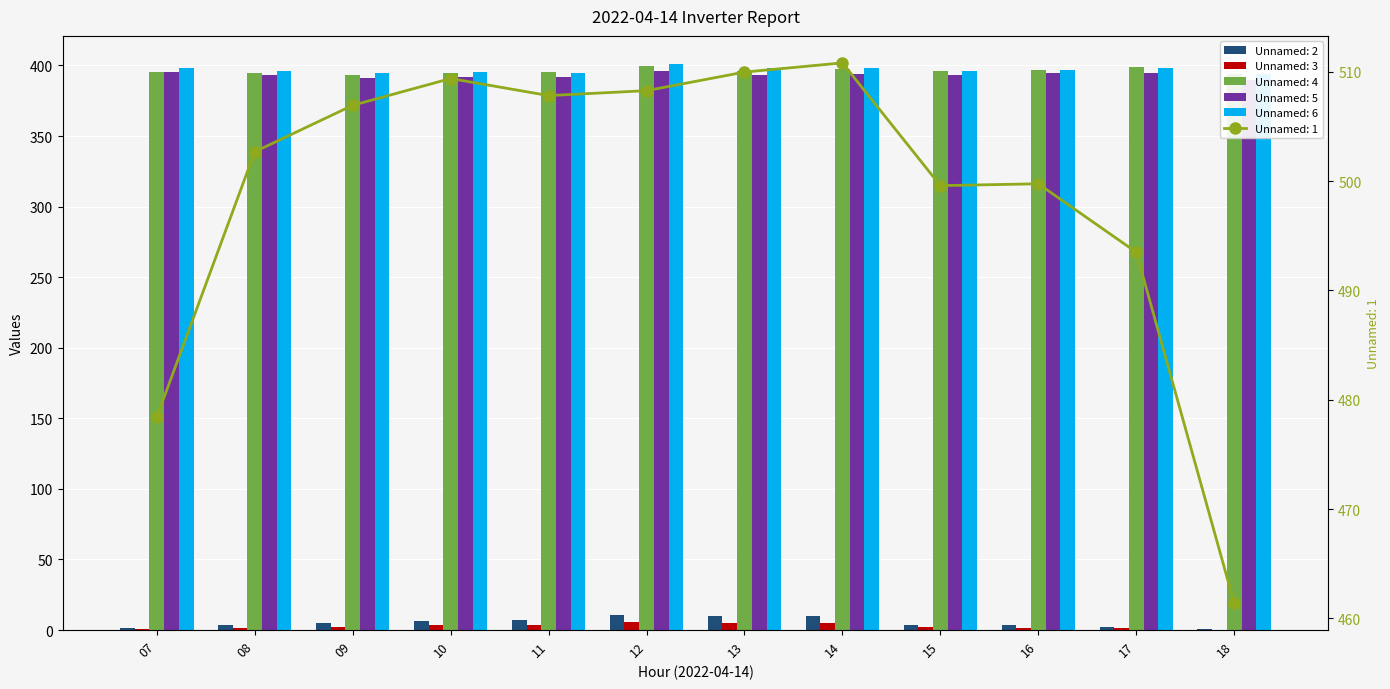

What is the value of the Unnamed: 5 bar at the 10th from the left?

394.3